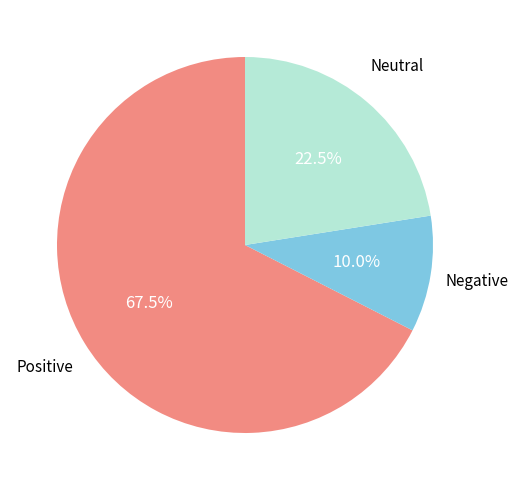

Is there any slice that represents more than half of the pie?

Yes